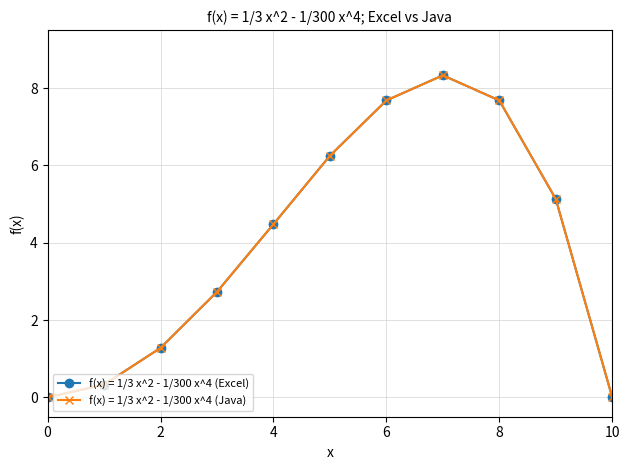

Does the chart have visible grid lines?

Yes